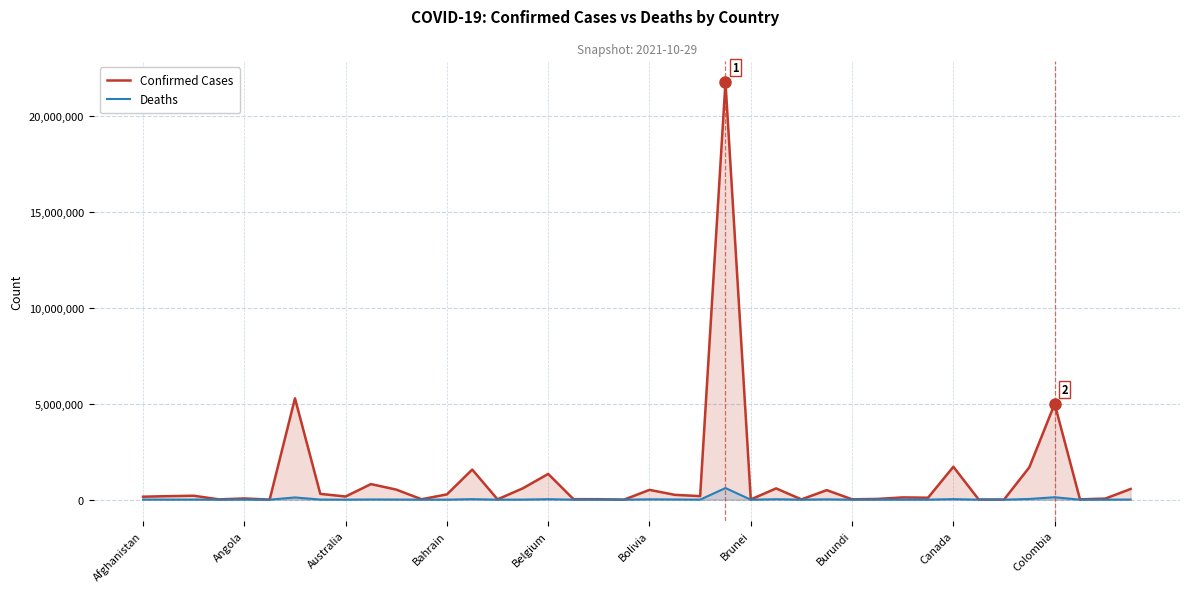

What position from the left is 38?

39